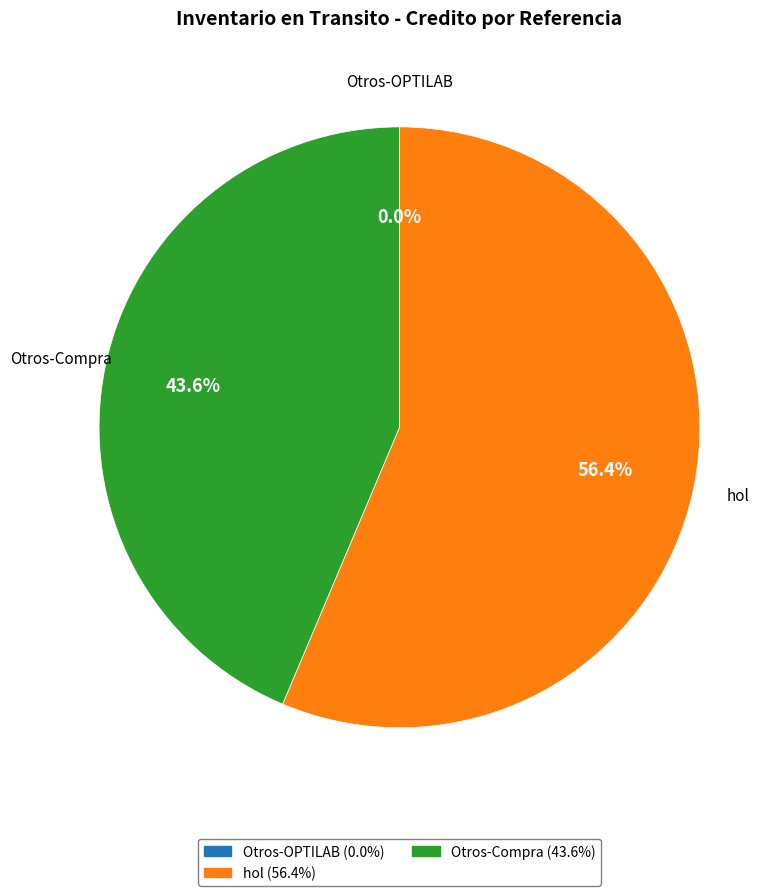

Which slice represents more than half of the pie?

hol